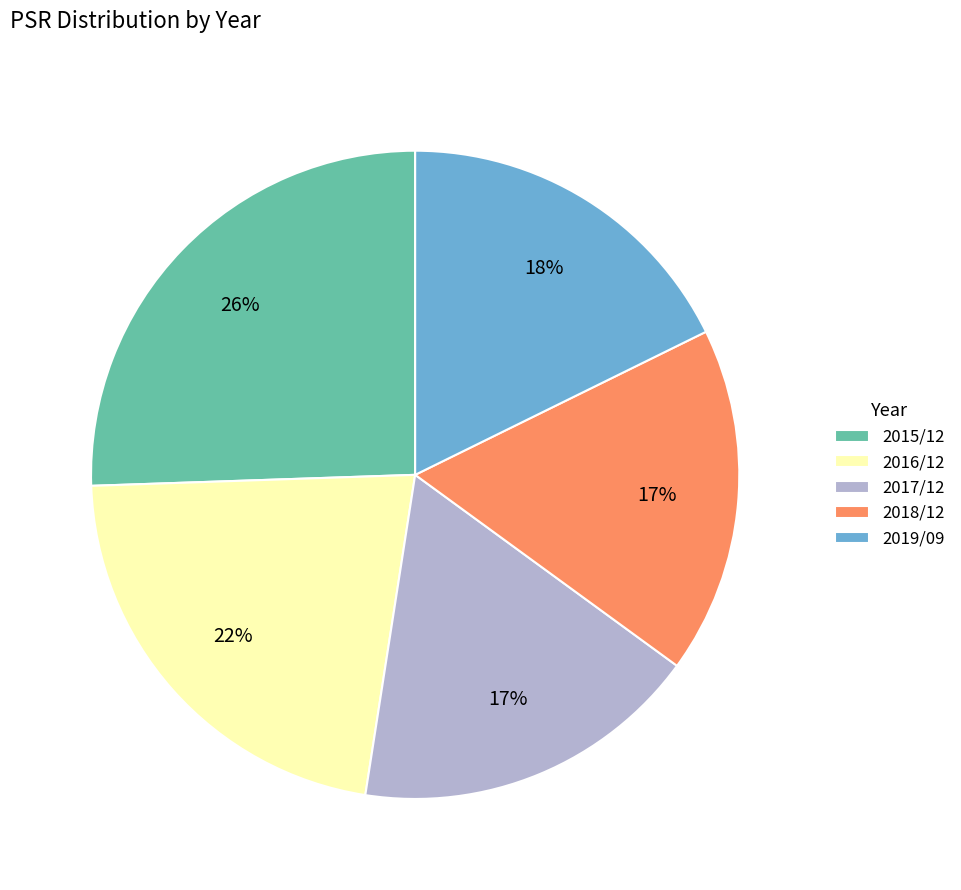

The 2018/12 slice represents 17% of the pie. True or false?

True